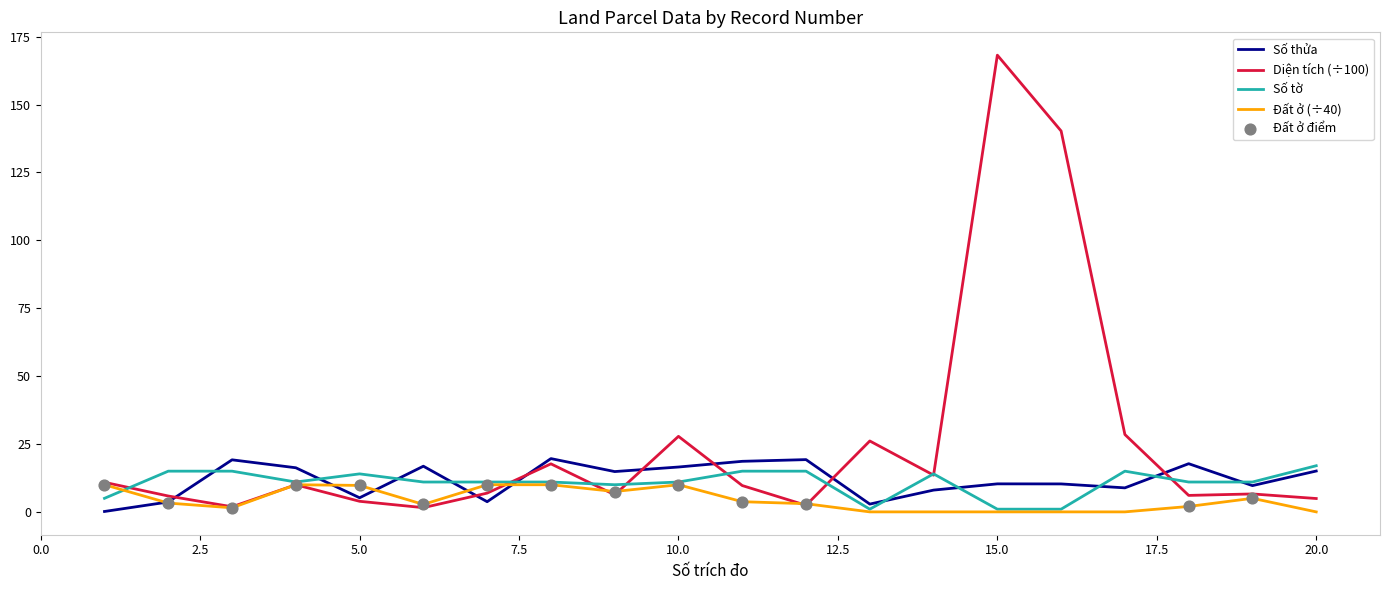

Which series has the largest total across all categories?

Diện tích (÷100)